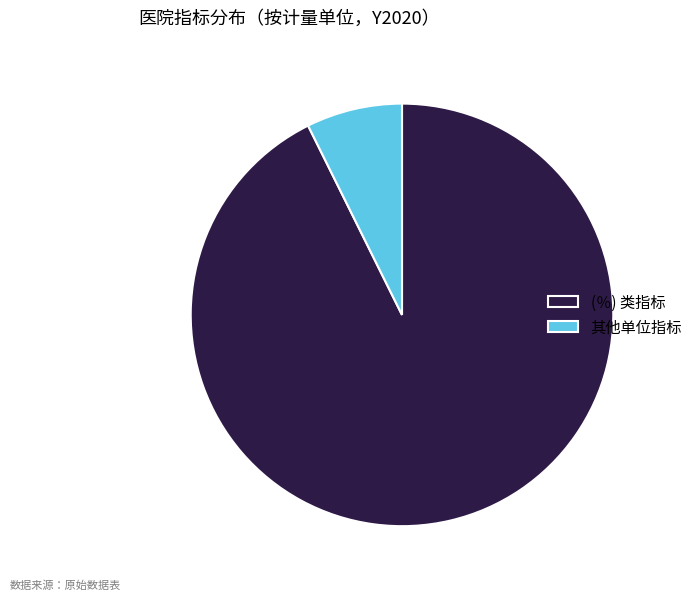

What is the majority slice?

(％) 类指标